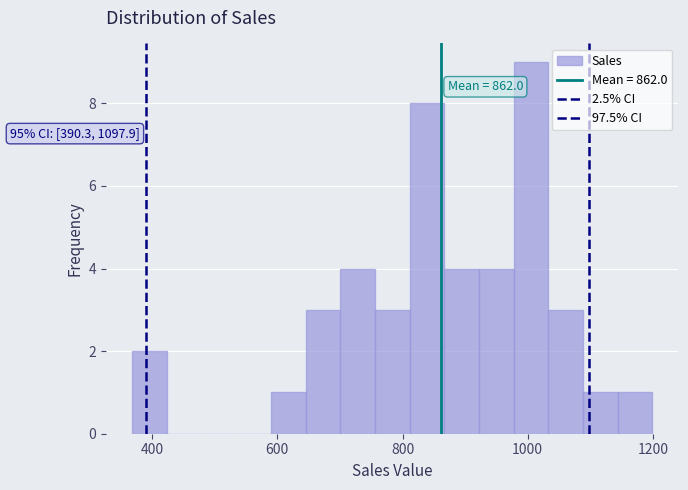

Around what value on the x-axis is the tallest bar? Give the approximate position of its centre, as read against the axis.

1000